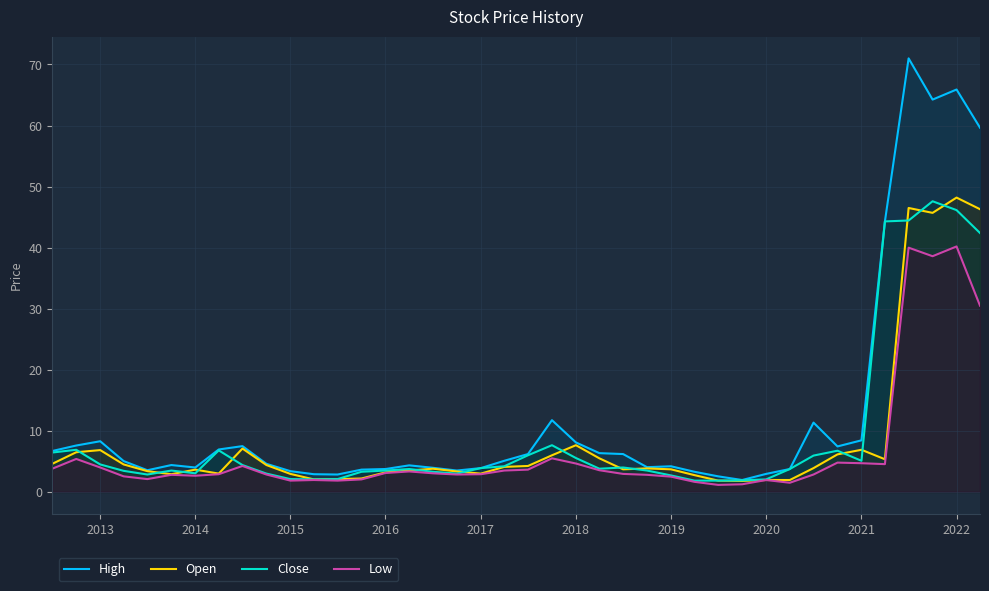

True or false: Close has more than 0 points higher than both neighbors.

True